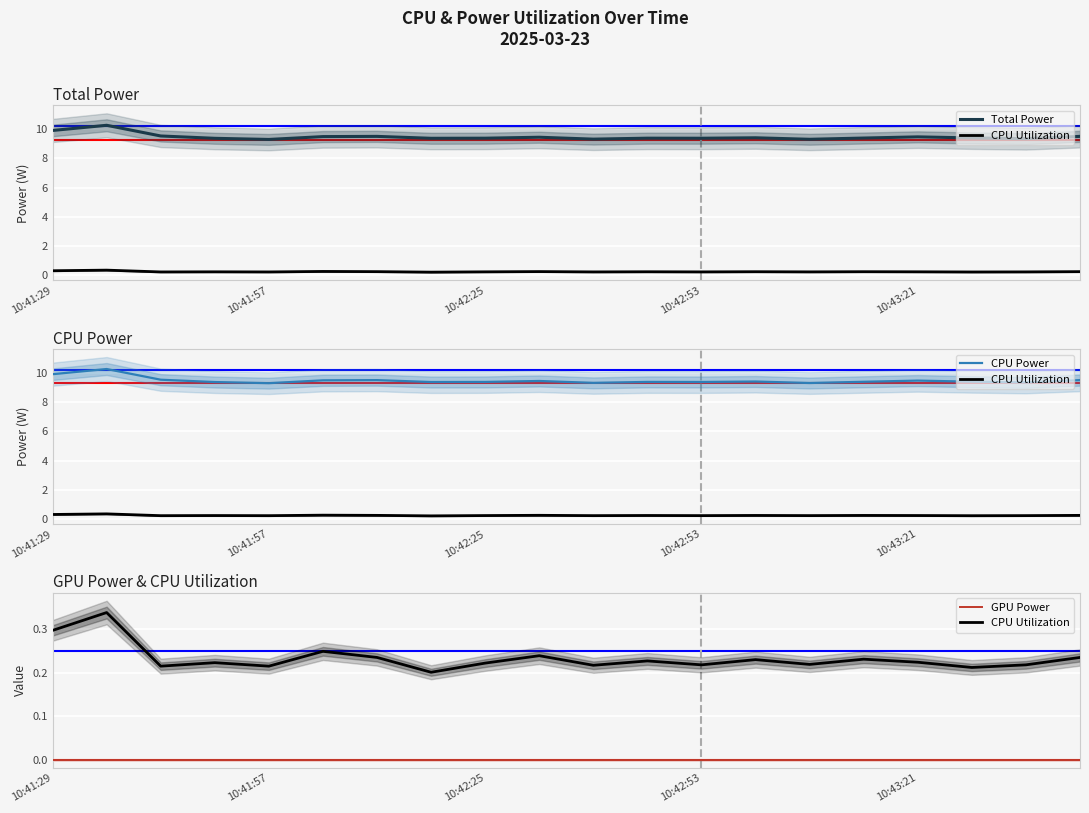

Rank the series at 19 from lowest to highest value.

GPU Power, CPU Utilization, Total Power, CPU Power